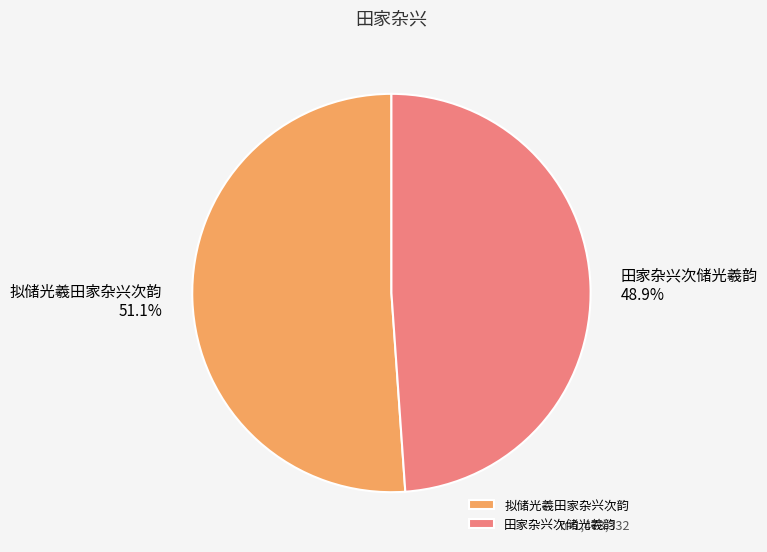

What is the largest slice in the pie chart?

拟储光羲田家杂兴次韵